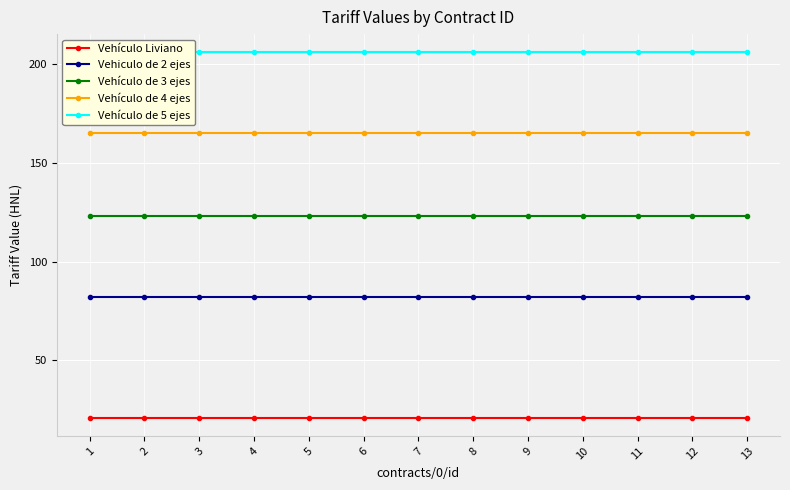

What is the spread (max minus min) of values at 2?

185